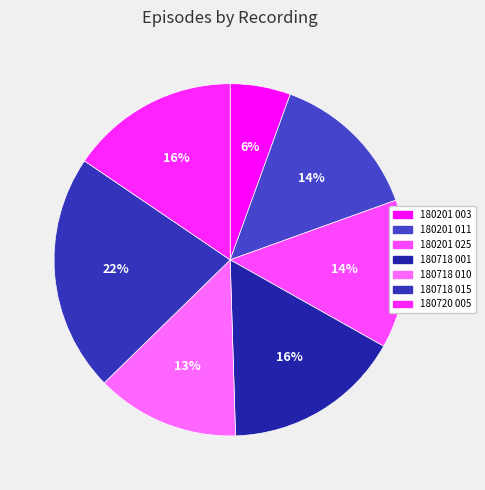

To the nearest percent, what is the difference between the 180718 010 and 180718 001 slice percentages?

3%